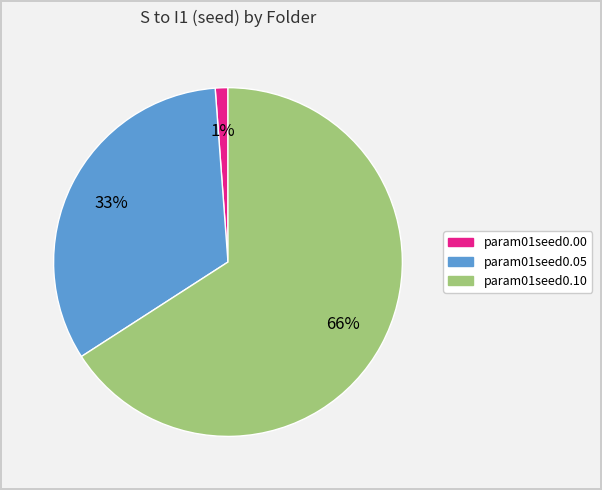

Is the sum of param01seed0.00 and param01seed0.10 greater than half?

Yes